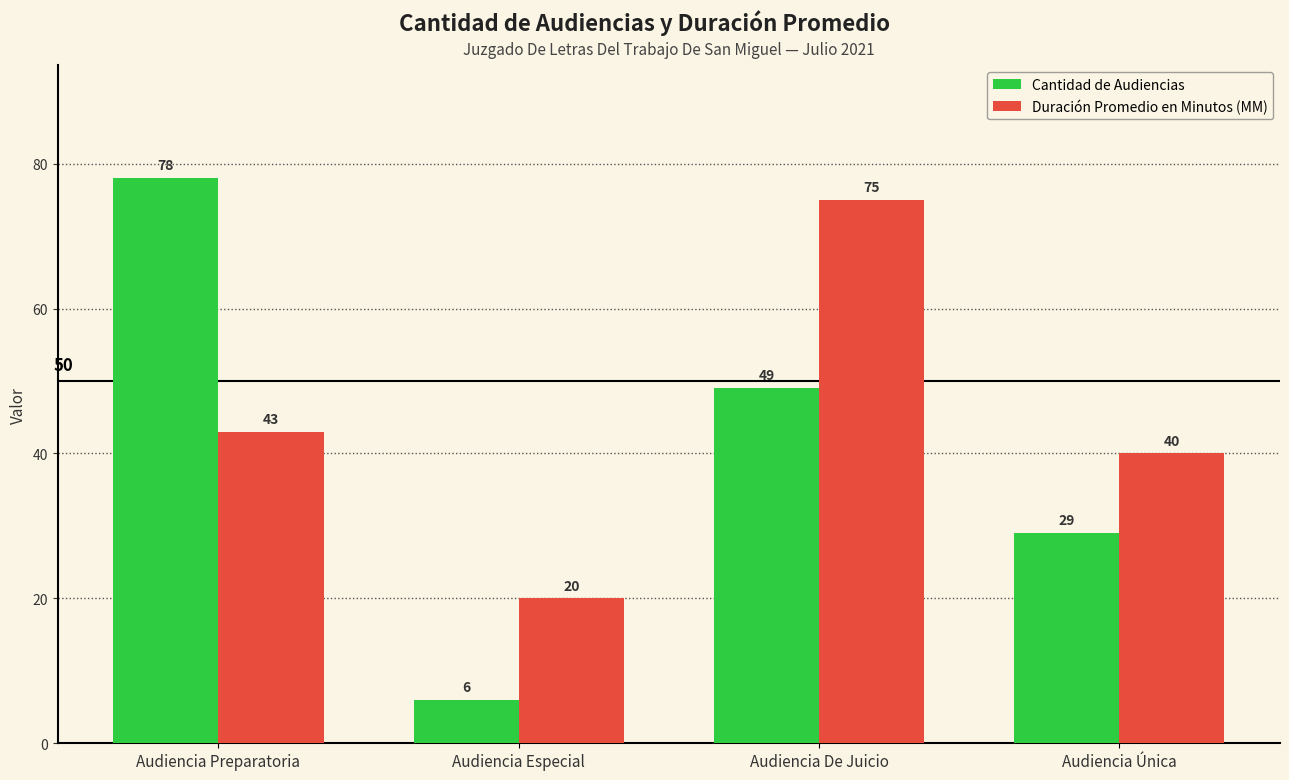

What is the approximate value of Cantidad de Audiencias at Audiencia Preparatoria?

78